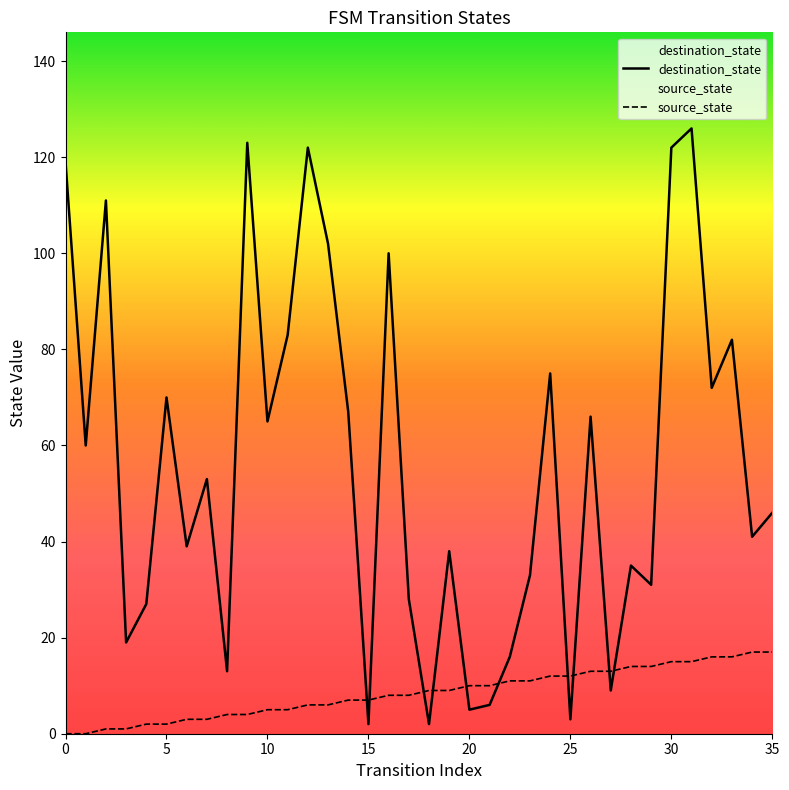

Between 19 and 31, which series saw the biggest shift?

destination_state